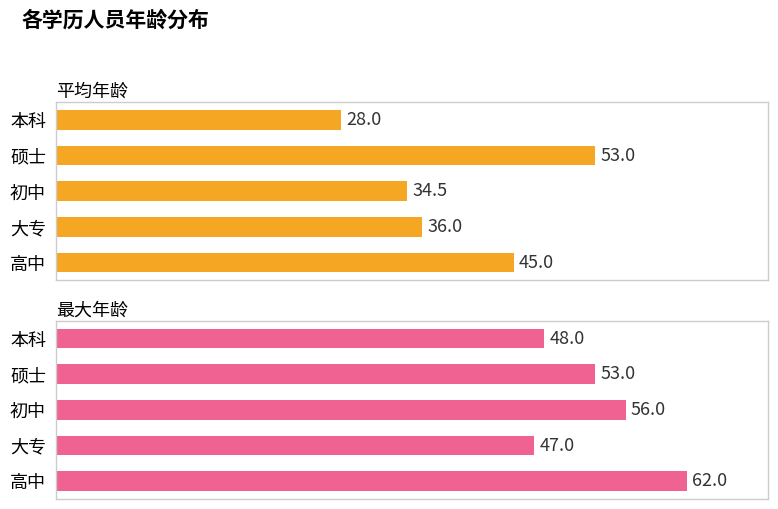

The value of 最大年龄 at 初中 is 56.0. True or false?

True